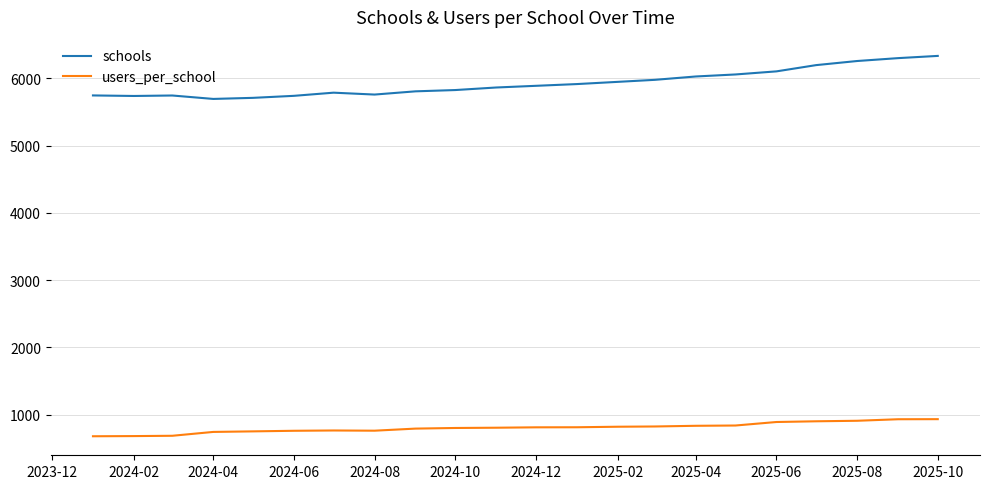

True or false: users_per_school and schools cross at least once.

False